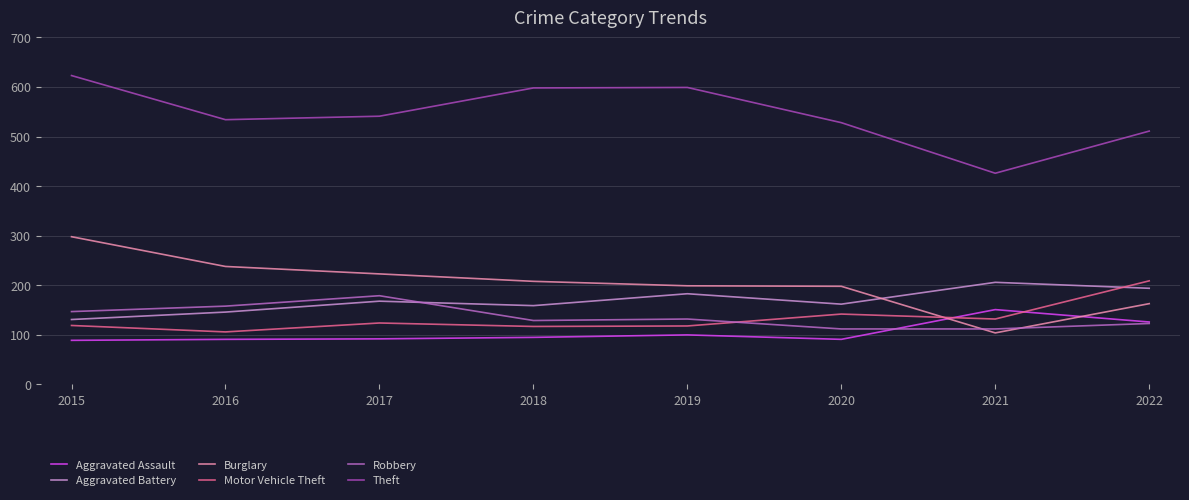

Which series ends up on top after the final intersection of Motor Vehicle Theft and Burglary?

Motor Vehicle Theft